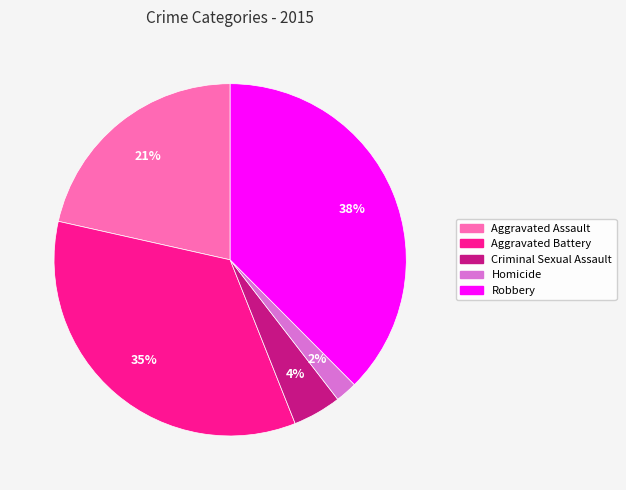

What percentage is the Criminal Sexual Assault slice, to the nearest percent?

4%